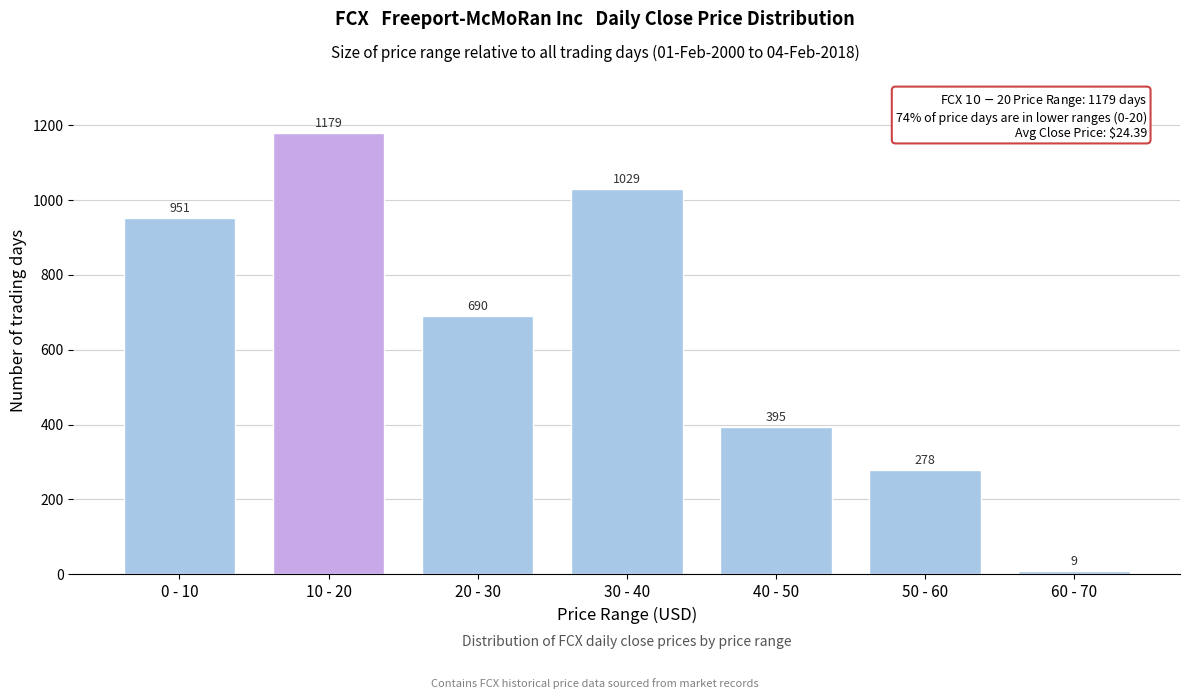

Reading left to right, extract all data points from this chart.

951	1179	690	1029	395	278	9